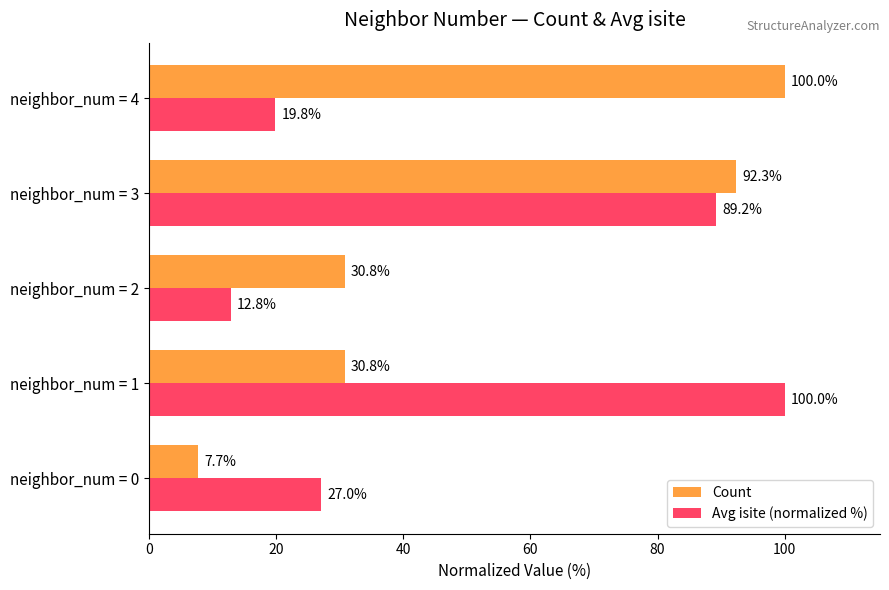

Which series has the largest total across all categories?

Count